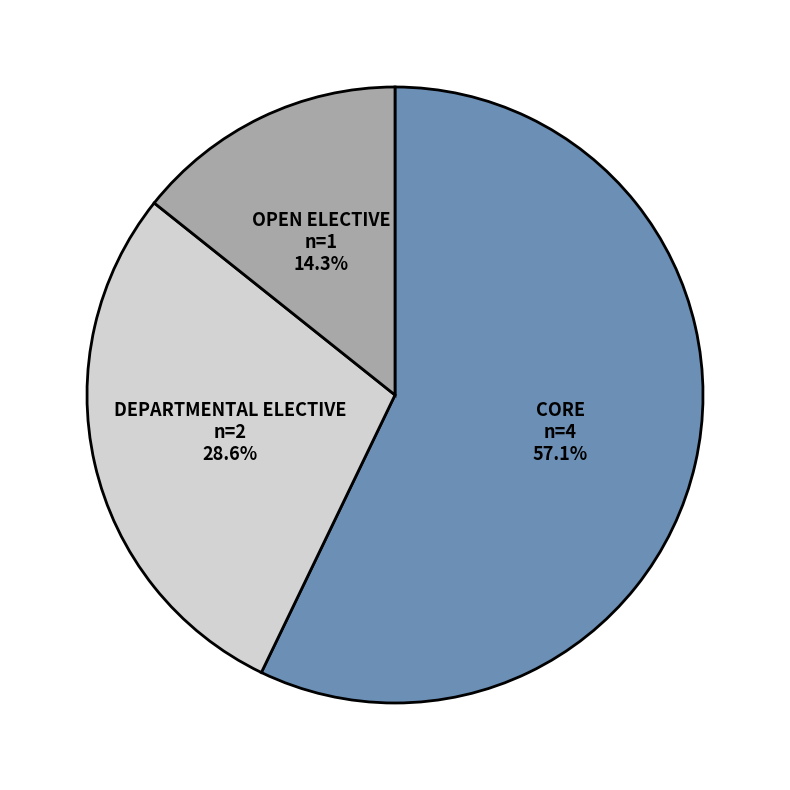

How many segments does this pie chart have?

3